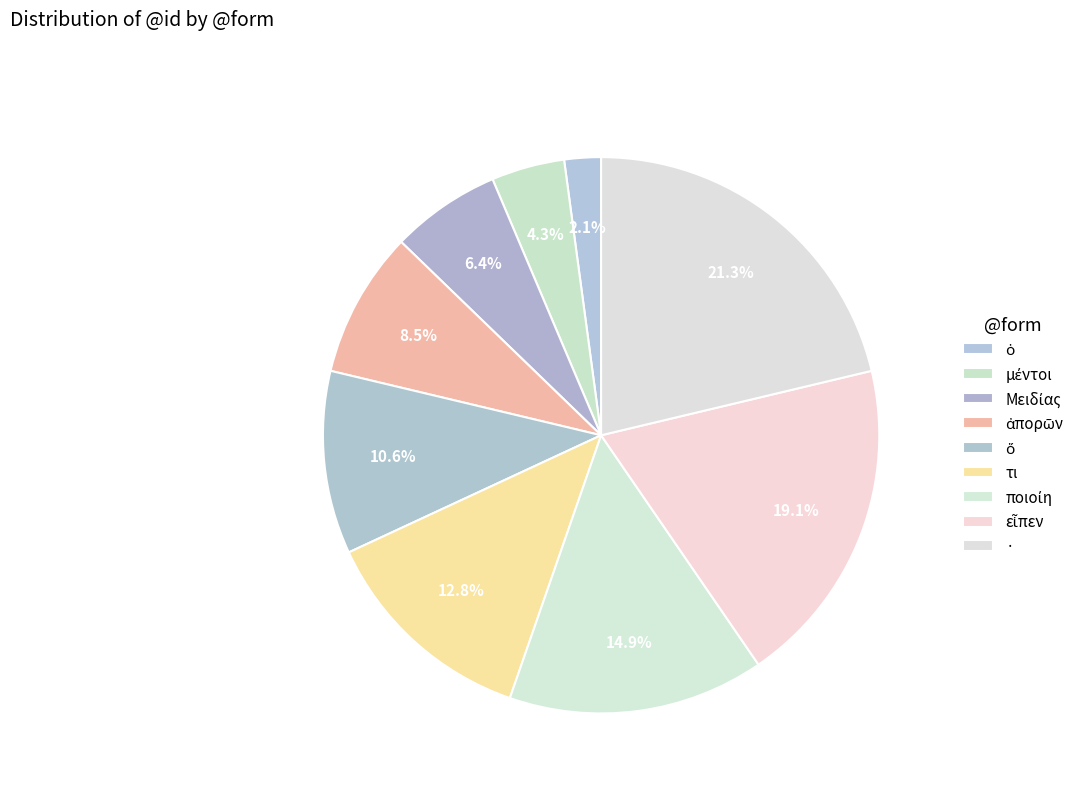

To the nearest percent, what portion does ὁ represent?

2%